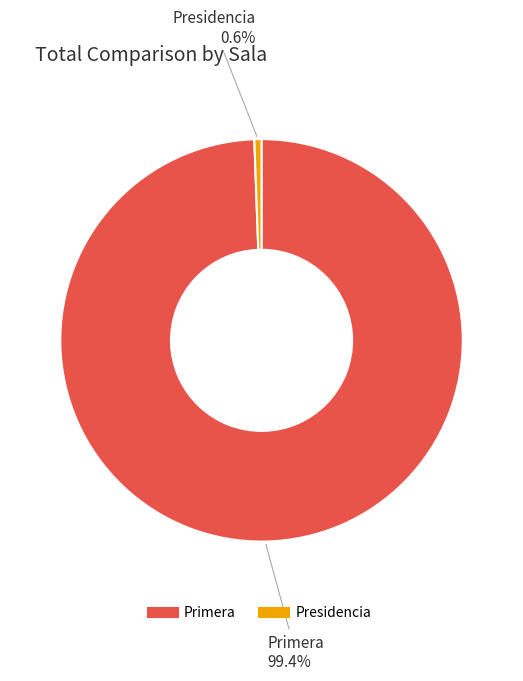

True or false: Primera accounts for 99% of the total.

True